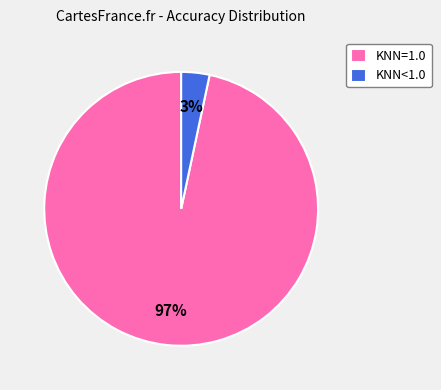

To the nearest percent, what percentage of the pie is KNN=1.0?

97%